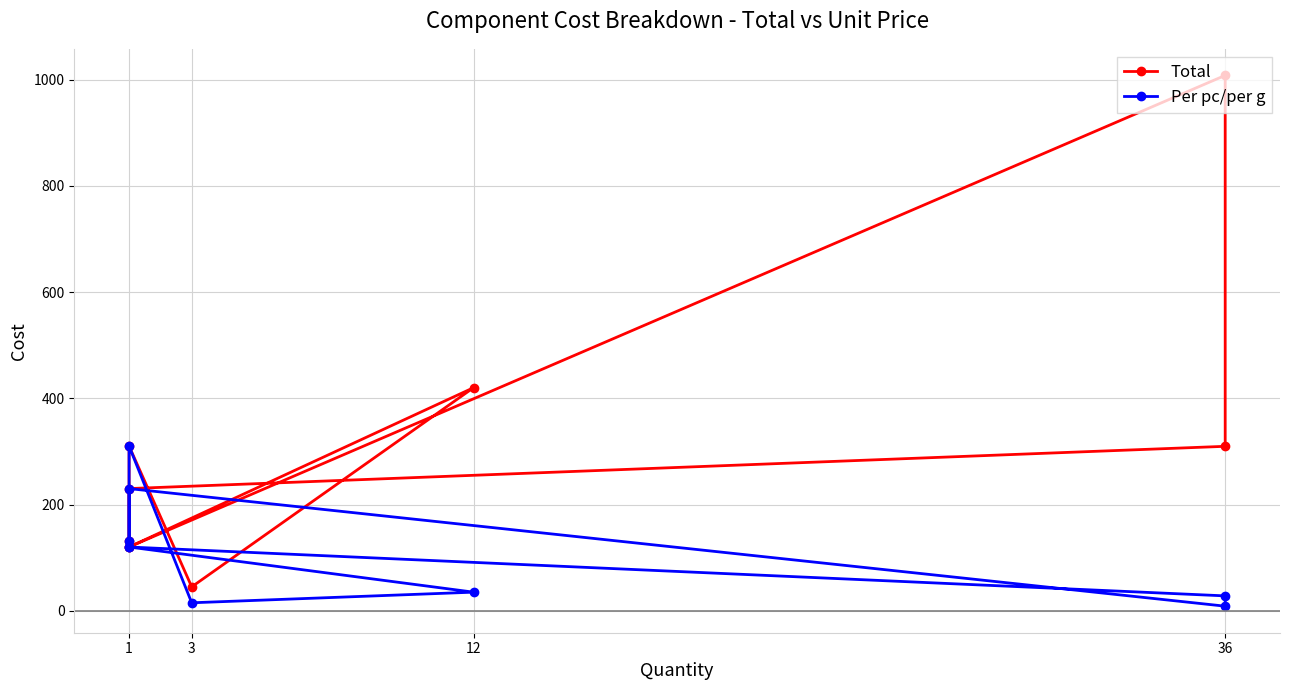

At which label does Total first exceed 230?

36